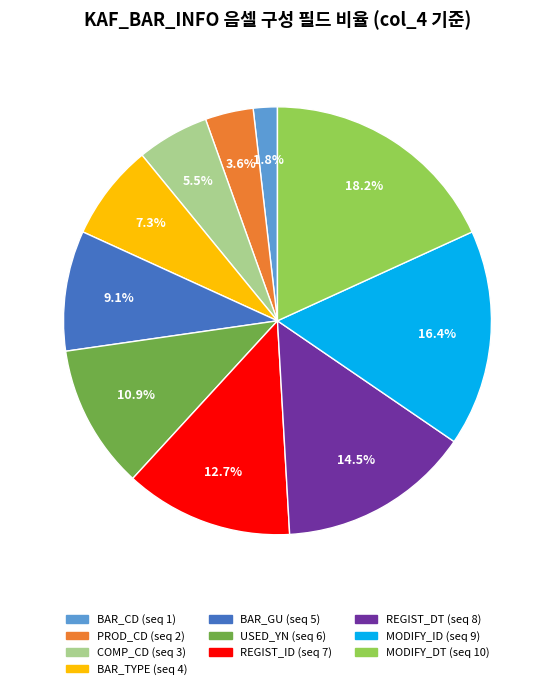

Is MODIFY_ID the majority of the pie?

No